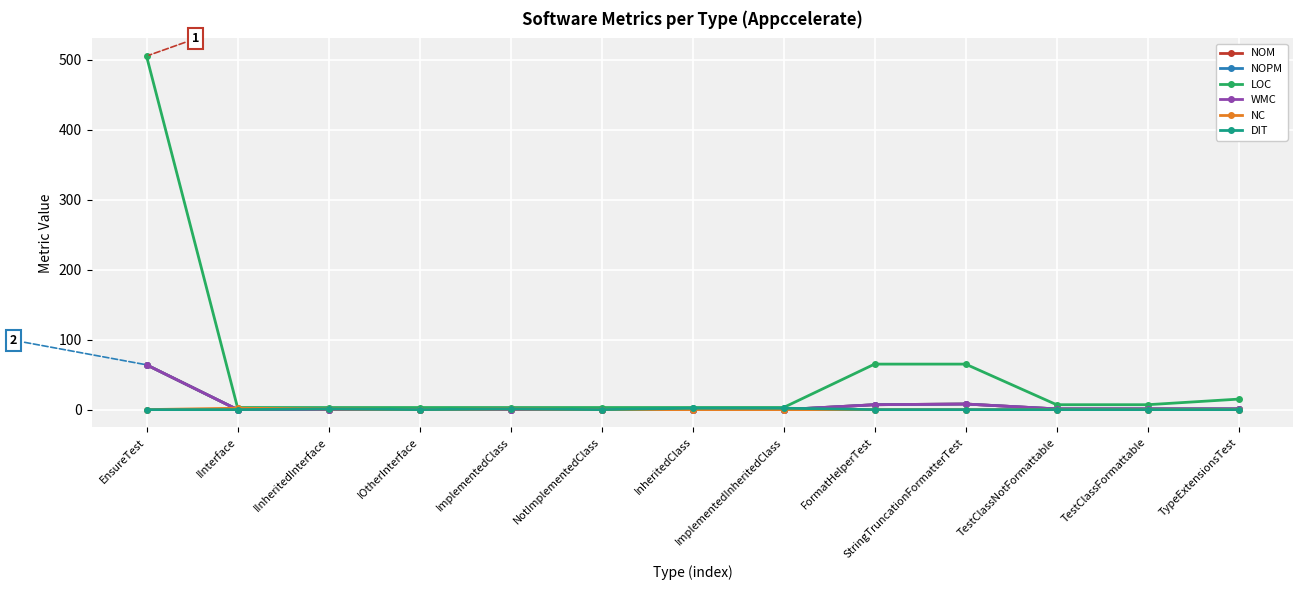

Which series changed the most between IInterface and StringTruncationFormatterTest?

LOC